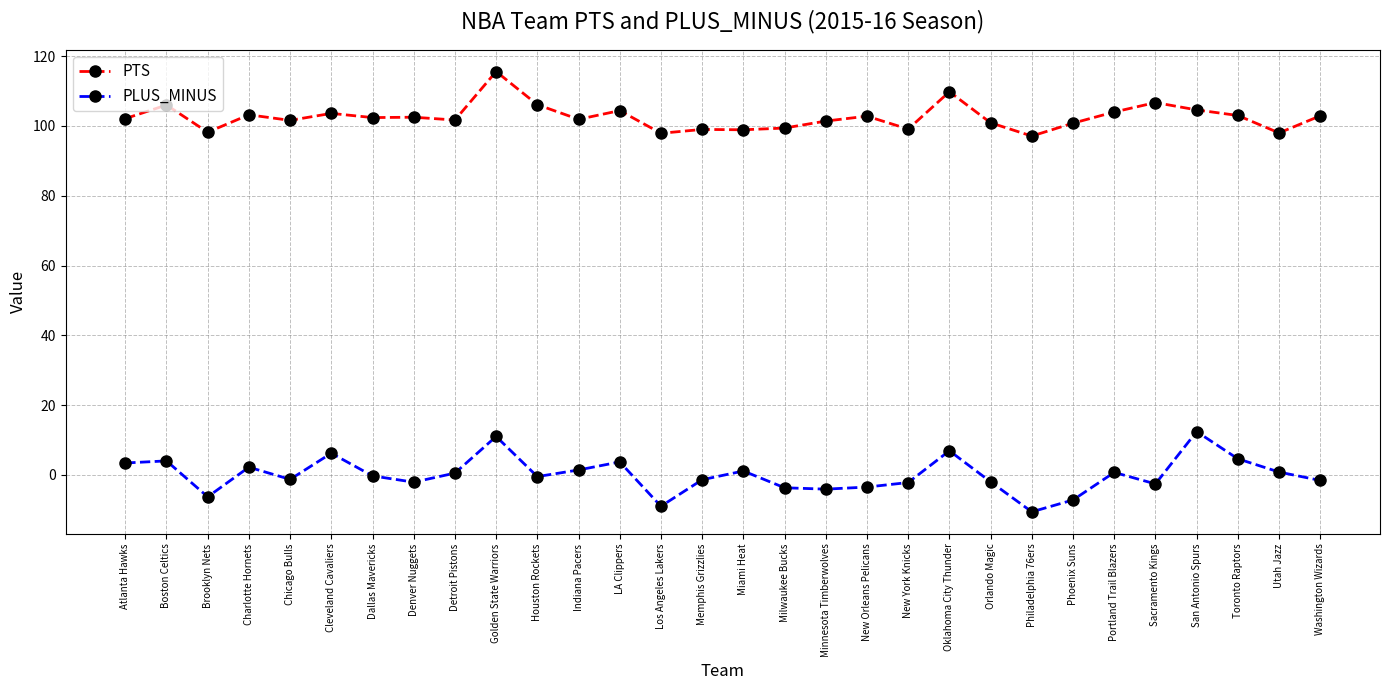

What position from the right is Chicago Bulls?

26